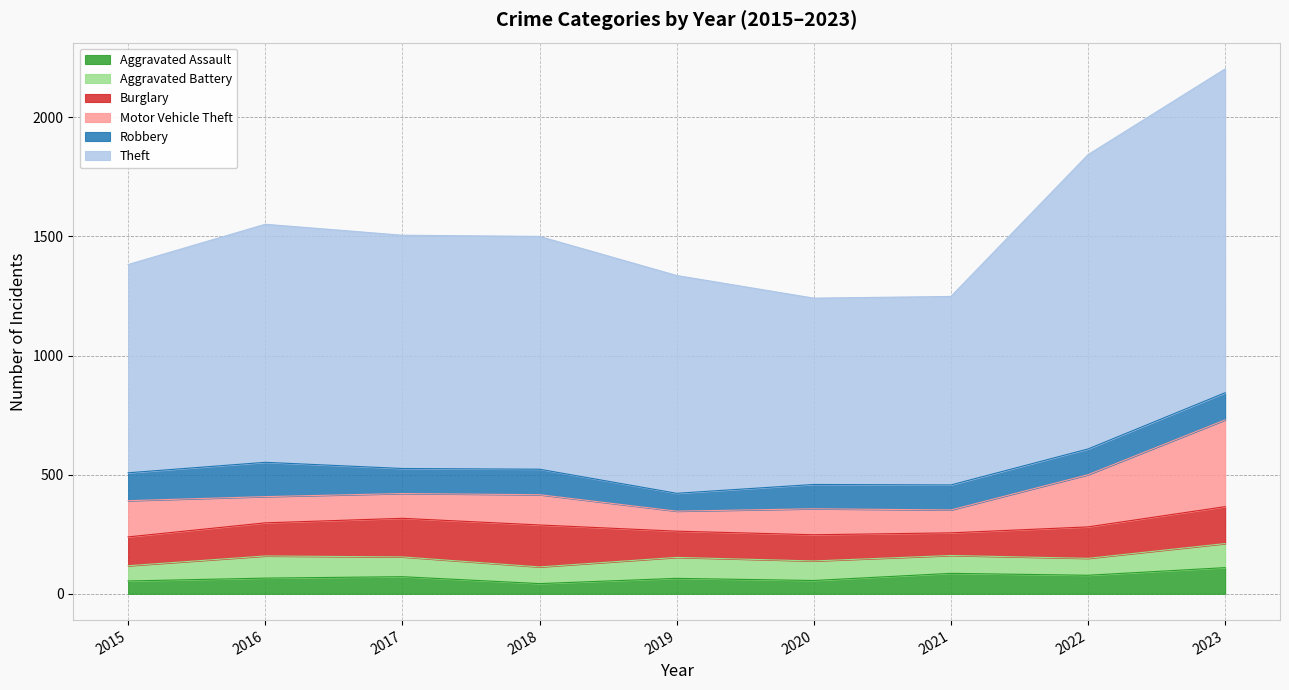

At 2018, list the series in order from smallest to largest.

Aggravated Assault, Aggravated Battery, Robbery, Motor Vehicle Theft, Burglary, Theft